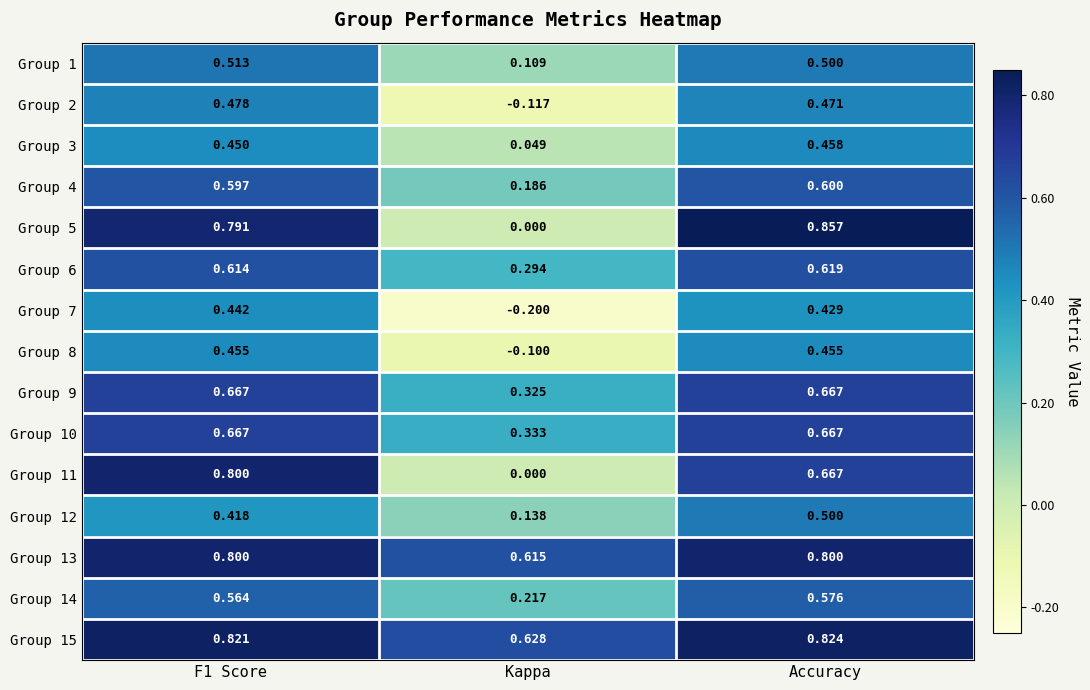

Which category has the highest value in the Group 6 series?

Accuracy